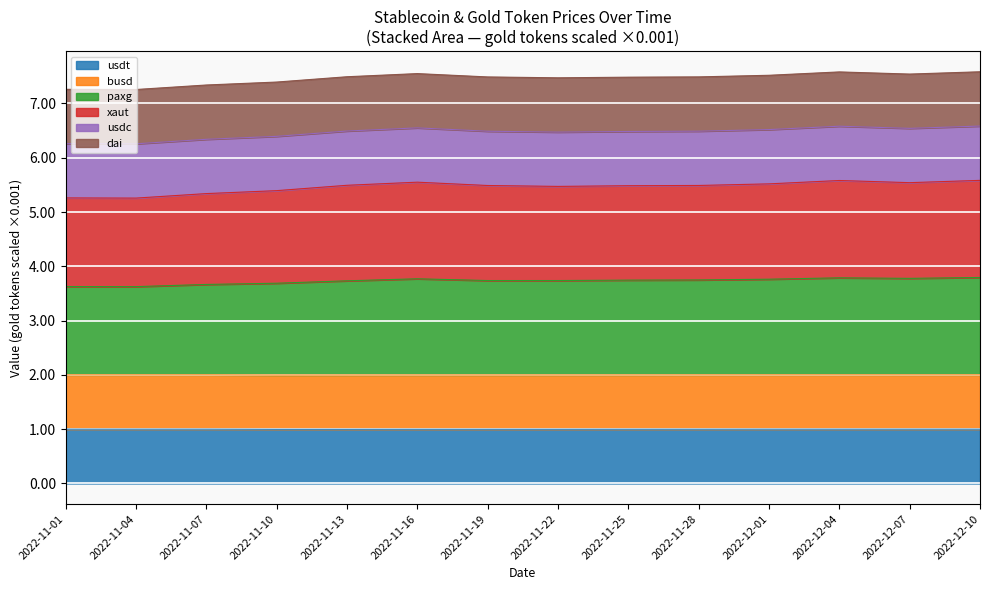

What is the total value across all series at 2022-11-04?

7.3